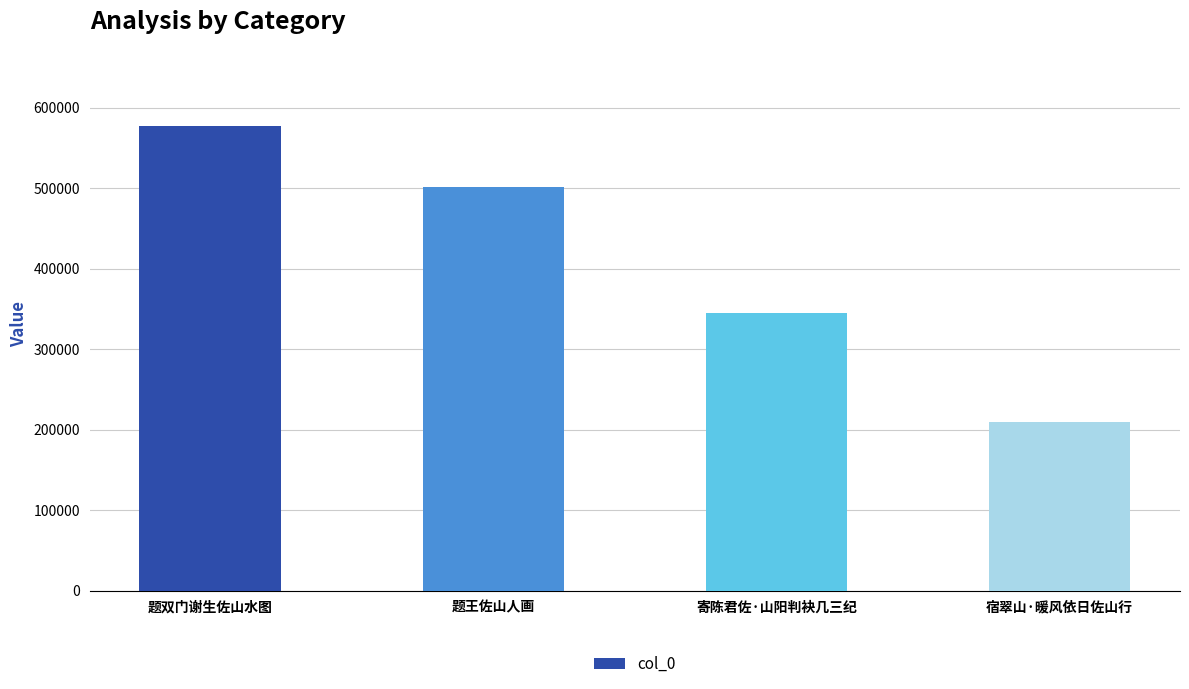

What is the label of the 2nd bar from the right?

寄陈君佐·山阳判袂几三纪